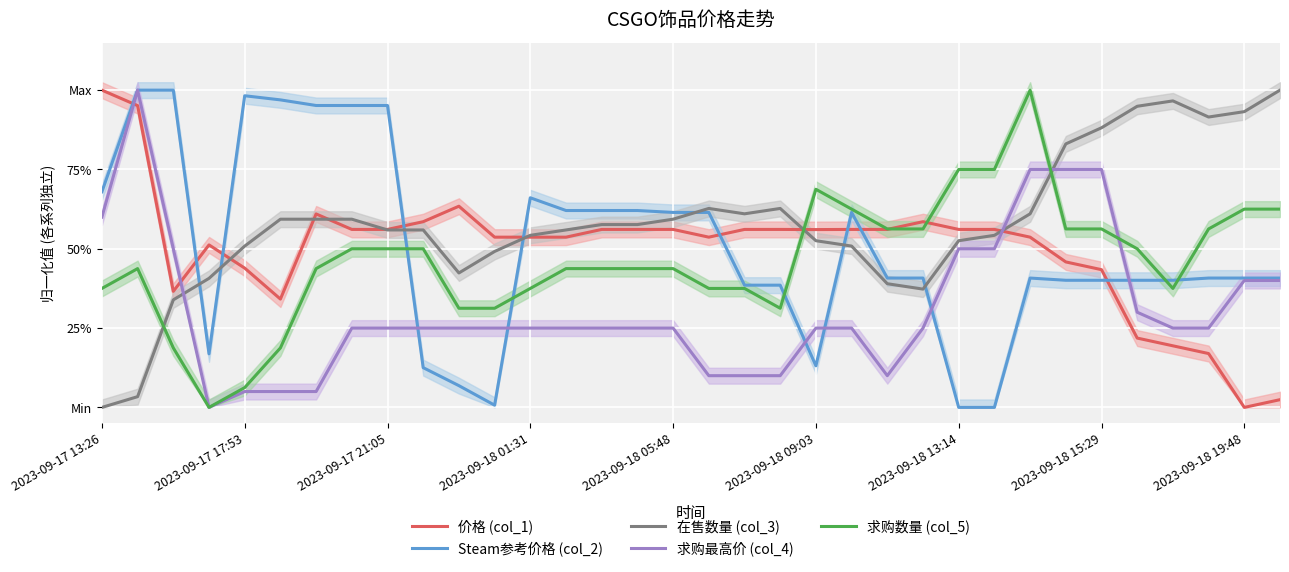

What is the label of the 5th point from the left?

2023-09-17 17:53